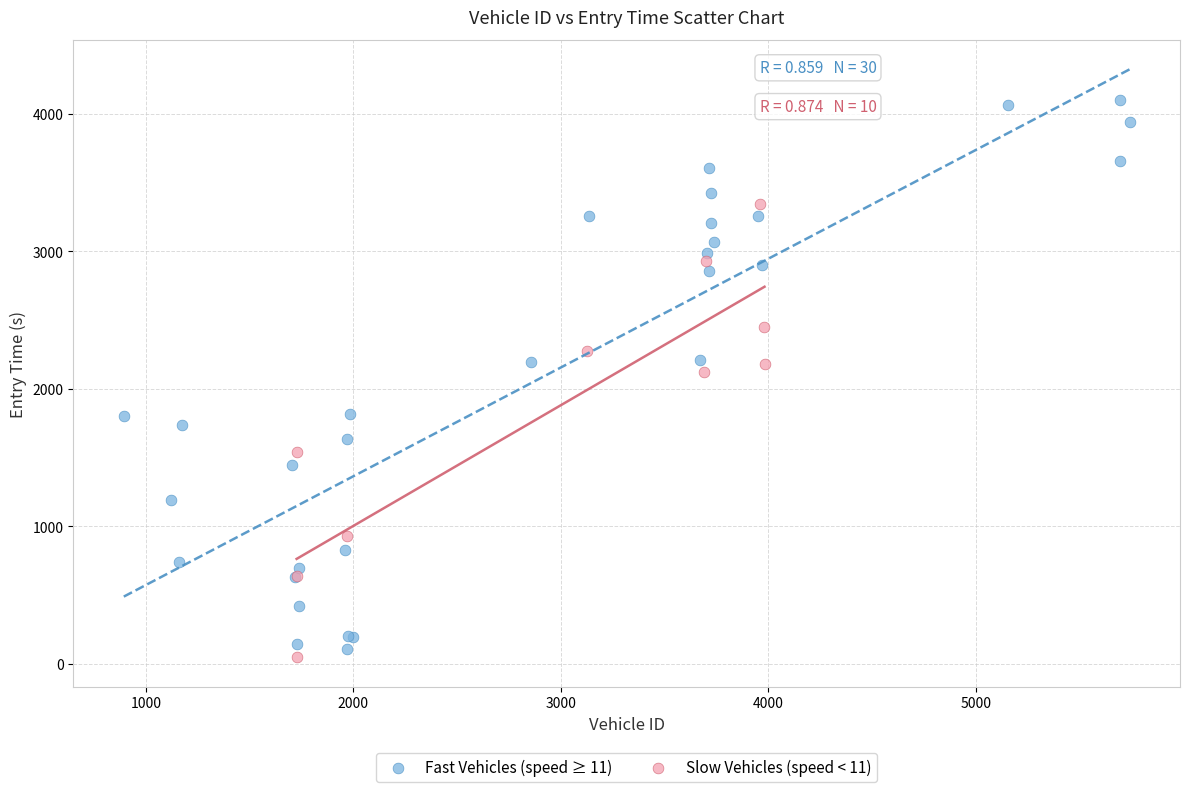

Which series contains the highest Y value?

Fast Vehicles (speed ≥ 11)